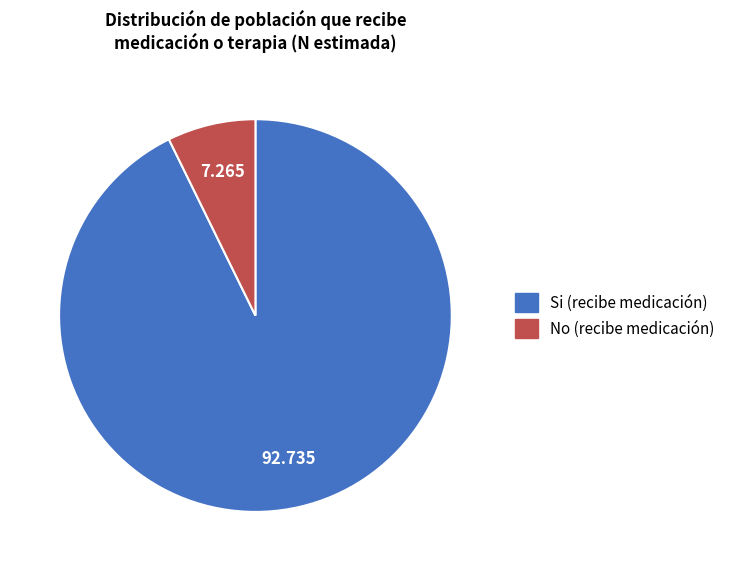

Is there a majority slice in this chart?

Yes